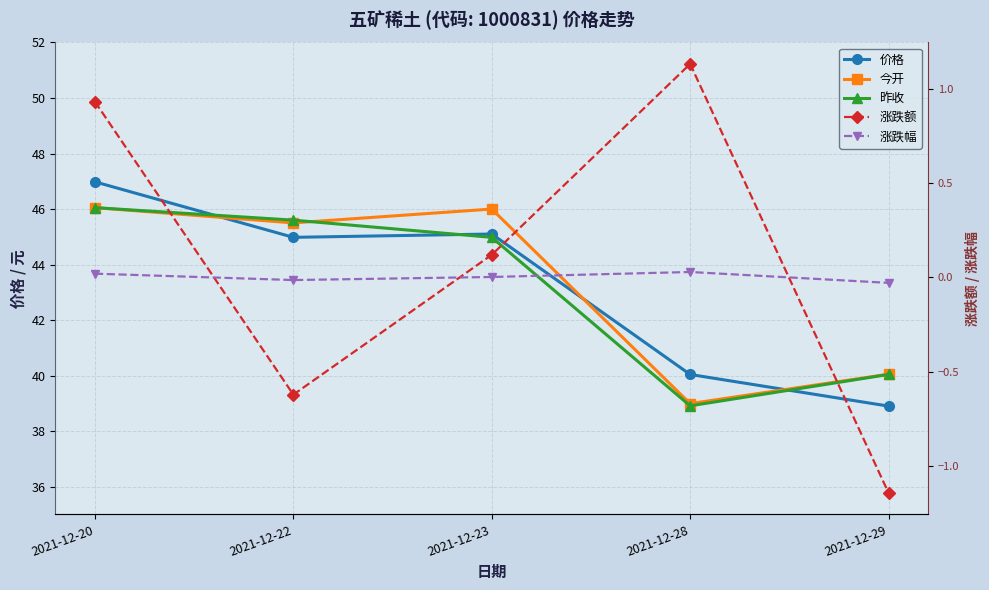

Which series has the largest total across all categories?

今开